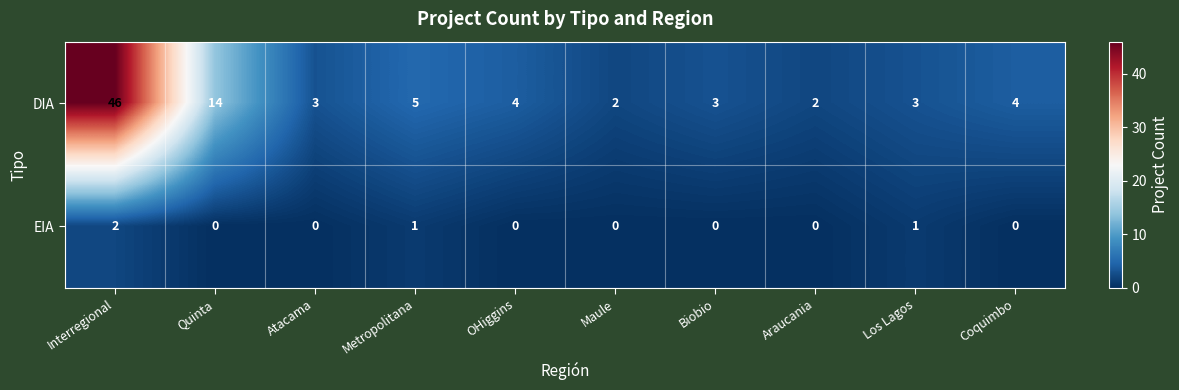

How many EIA values are between 0 and 1?

9